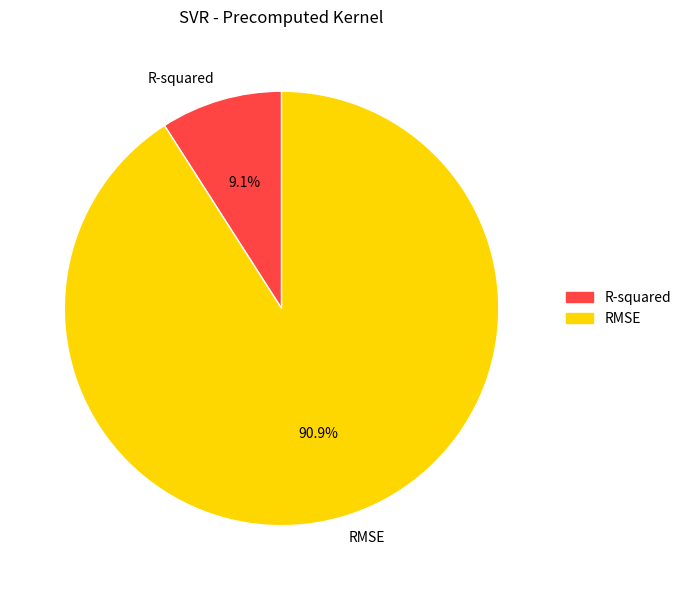

Combined, what portion of the pie is R-squared and RMSE?

100.0%